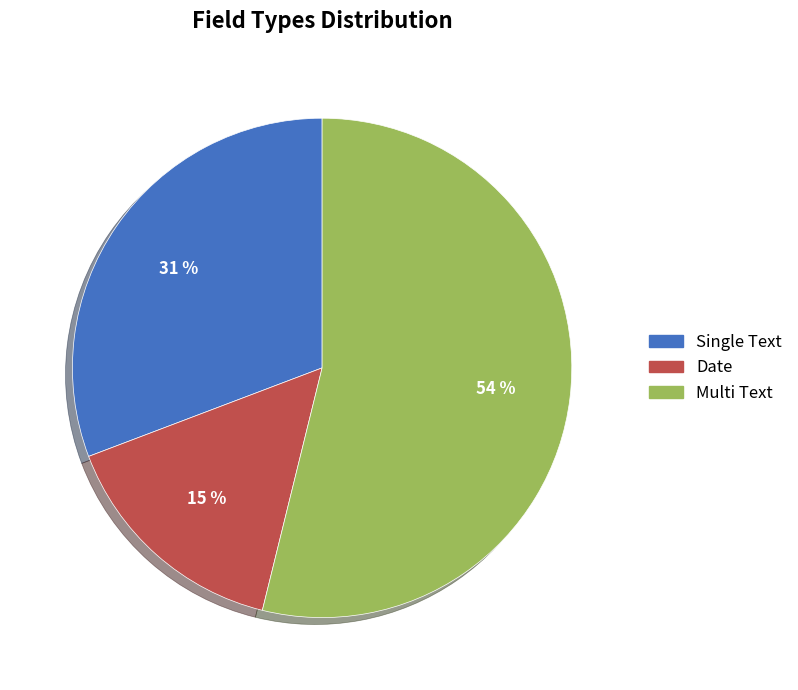

Does Multi Text represent more than half of the total?

Yes